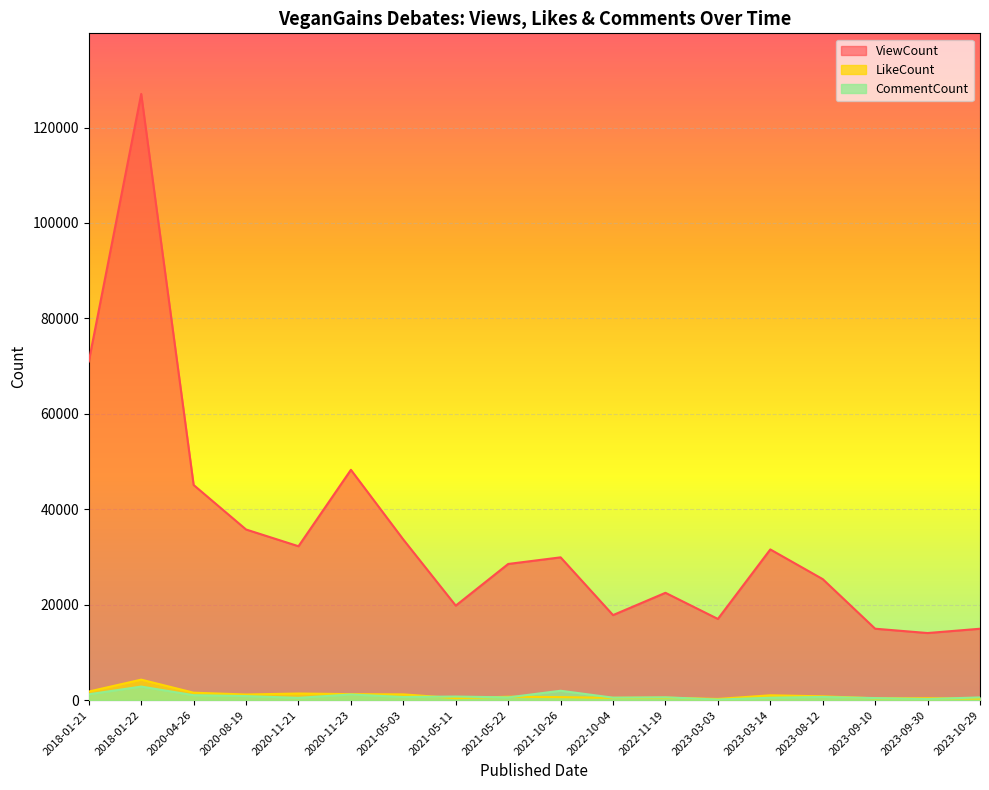

Reading right to left, transcribe all the data shown in this chart.

ViewCount: 14952	14053	14959	25353	31576	17009	22486	17813	29918	28531	19800	33649	48264	32247	35754	45084	127049	70975
LikeCount: 314	385	372	789	1003	239	501	469	621	701	405	1196	1246	1376	1171	1550	4283	1790
CommentCount: 561	223	422	655	495	113	584	509	1955	562	746	642	1172	472	834	1022	2834	1214